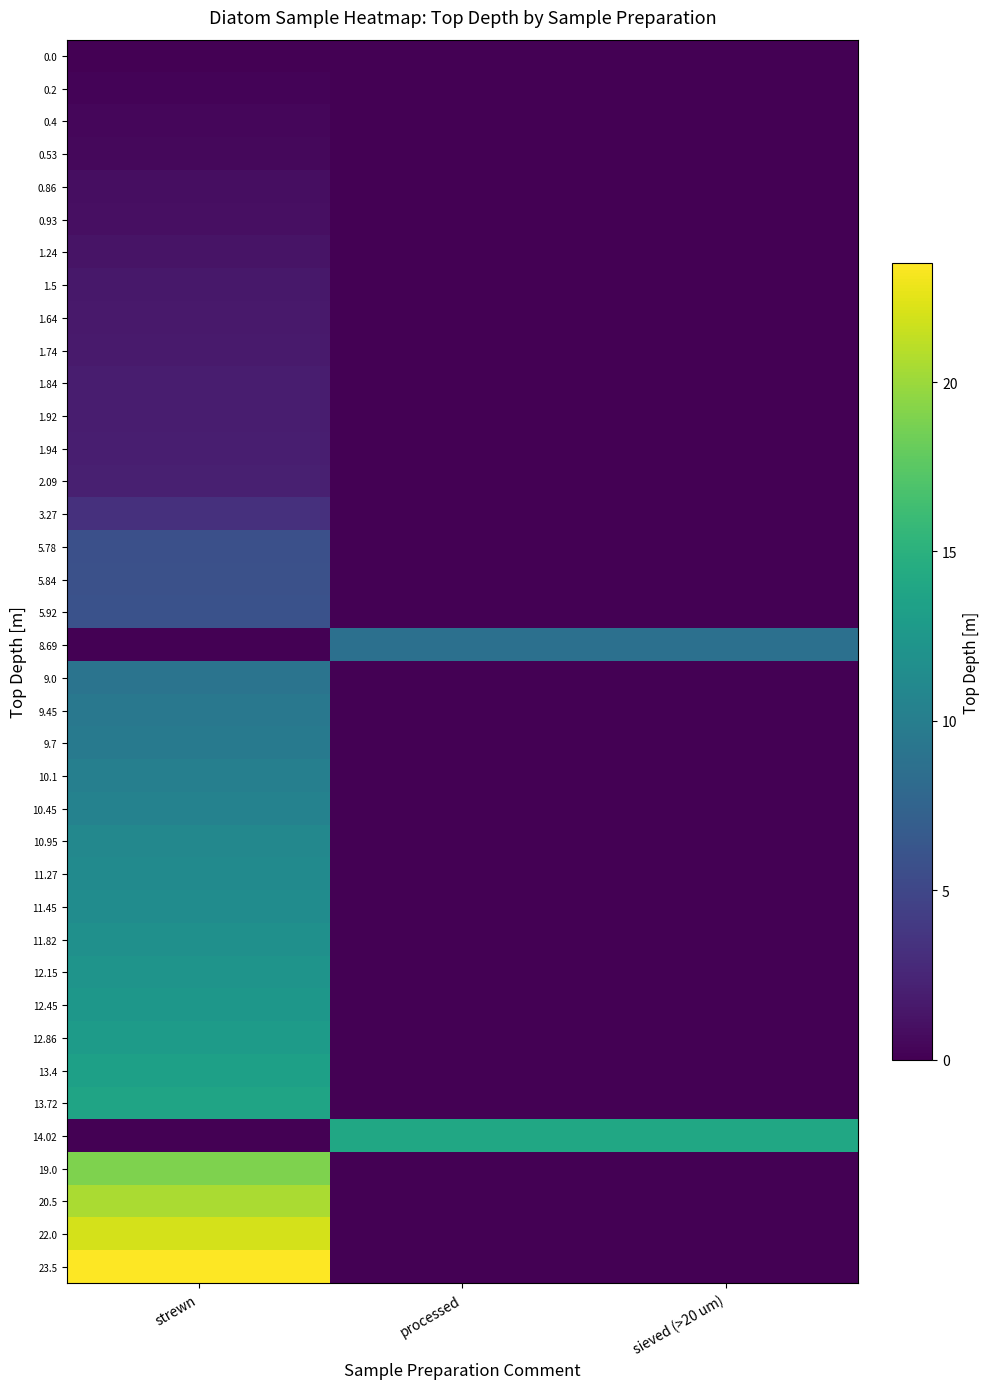

At which category is the sum across all series the highest?

strewn